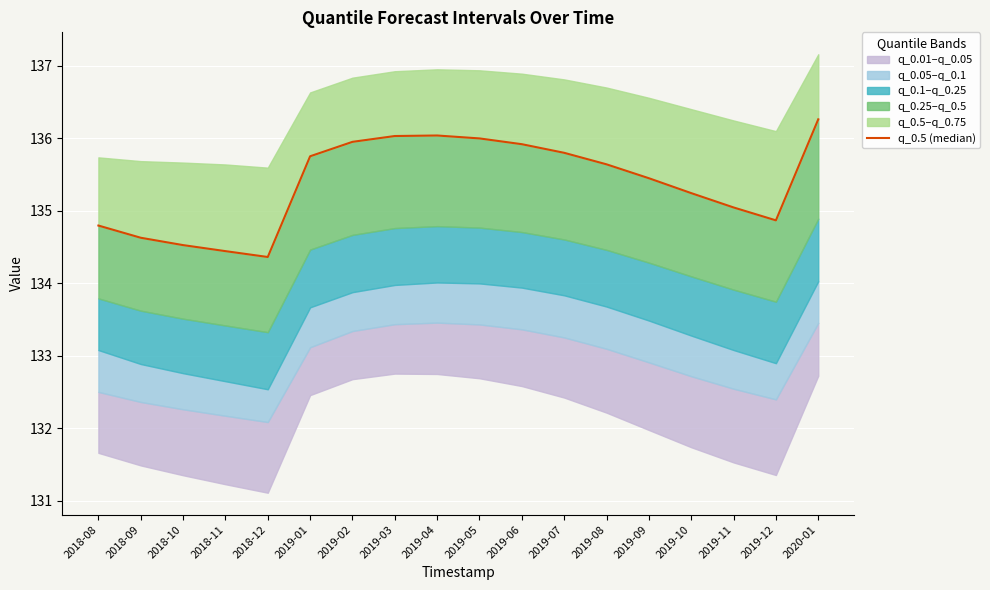

How many data points are less than 135?

6